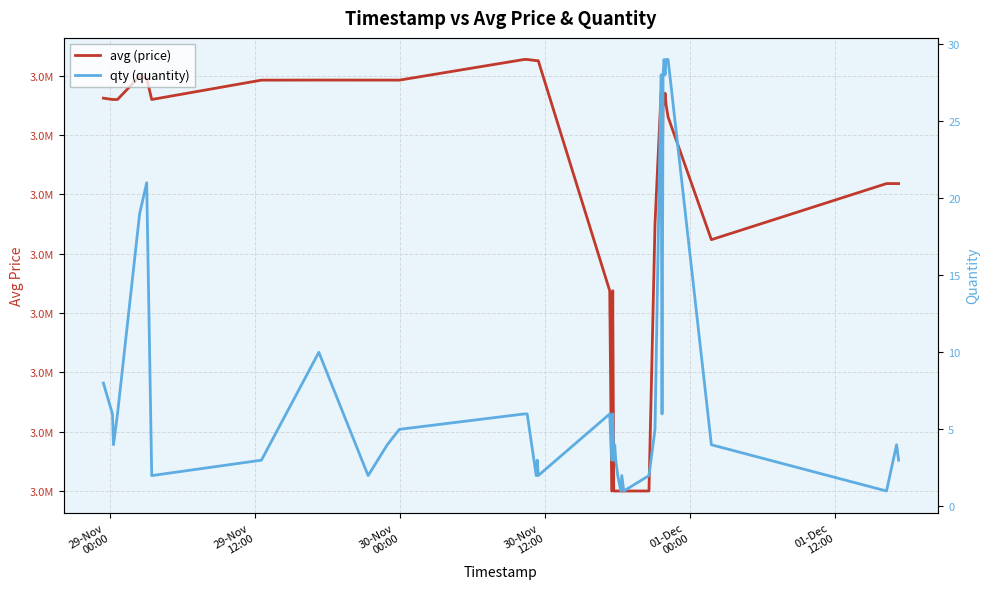

Which series has the largest range (max minus min)?

avg (price)